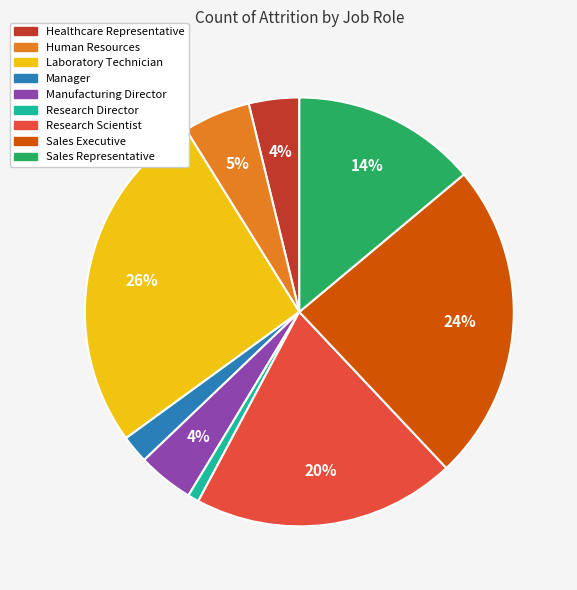

The Research Director slice represents 12% of the pie. True or false?

False